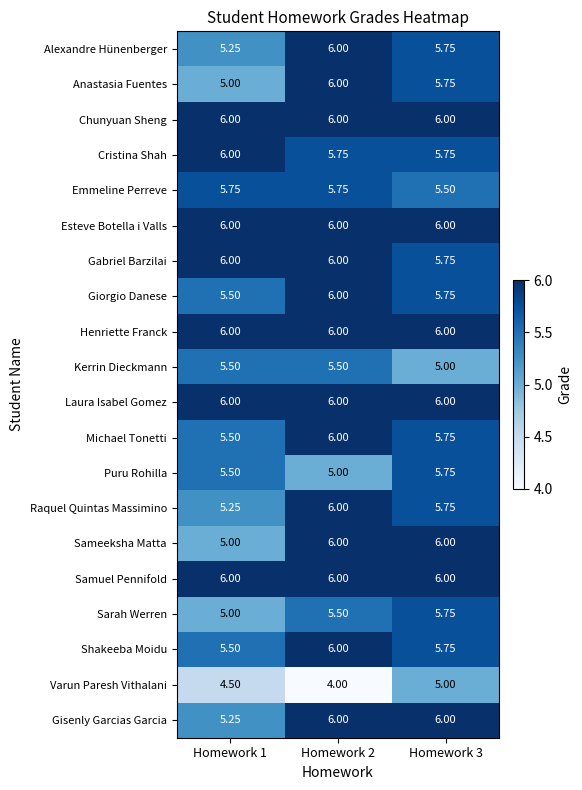

Which series changed the most between Homework 2 and Homework 3?

Varun Paresh Vithalani